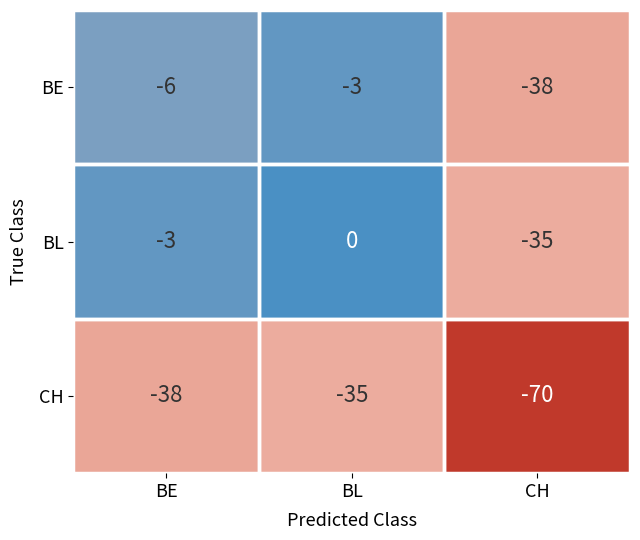

At which label does BL first exceed -3?

BL